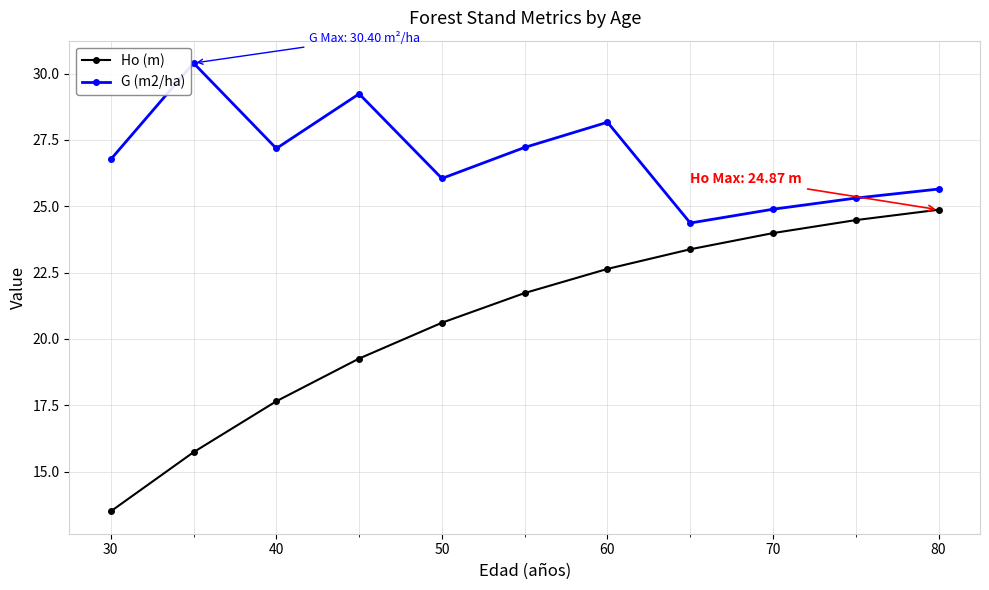

At how many categories does at least one series exceed 15?

11